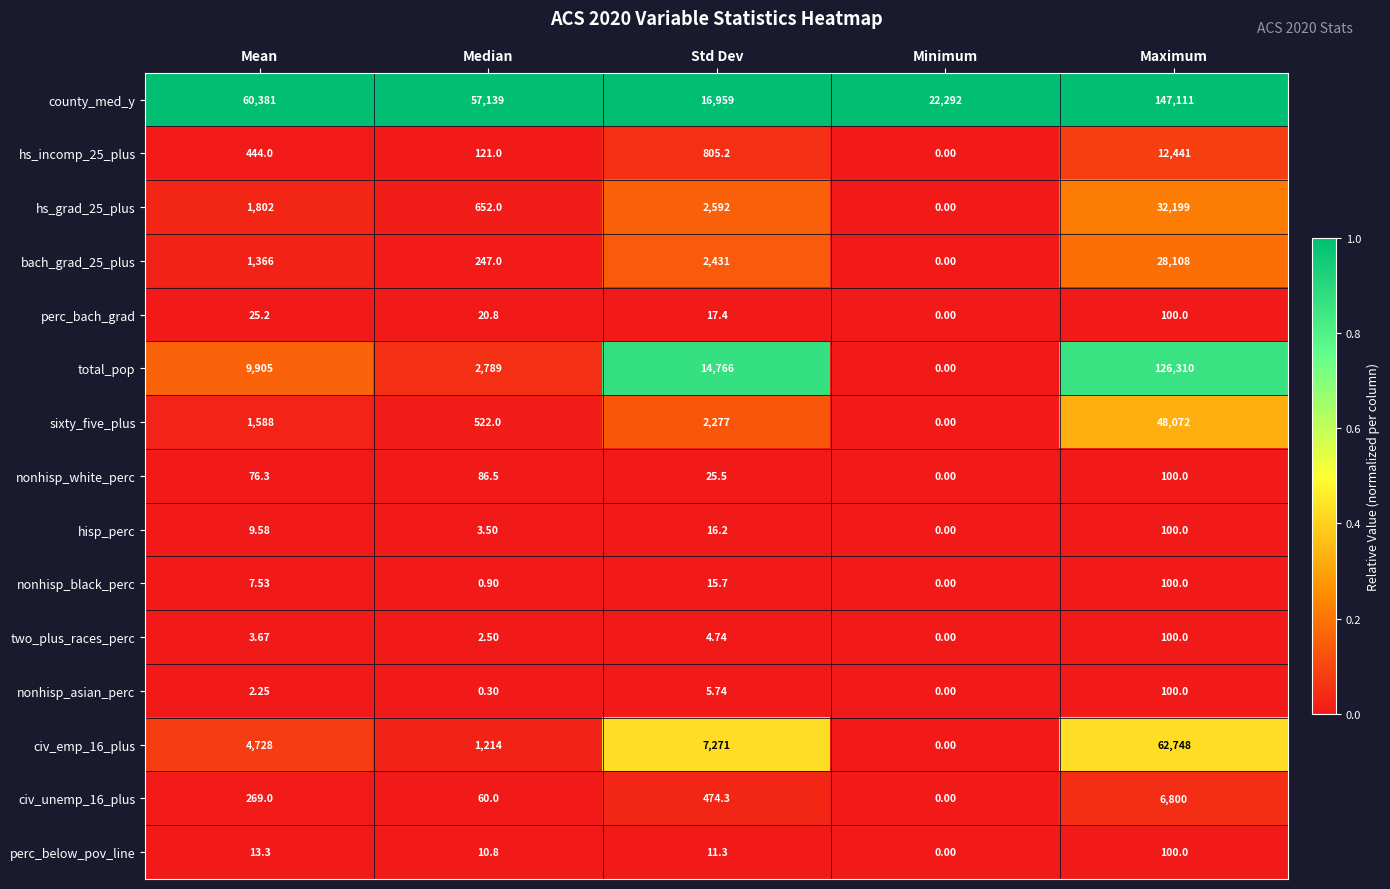

Which category has the highest value across all series?

Maximum